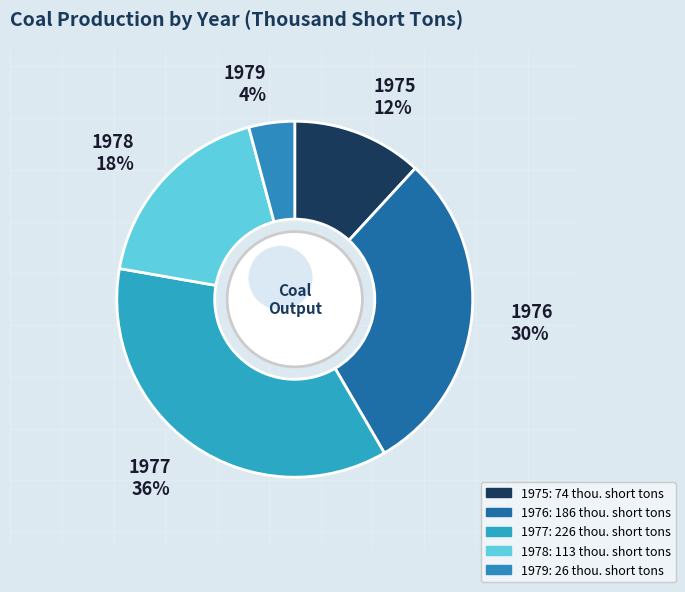

The 1975 slice represents 12% of the pie. True or false?

True